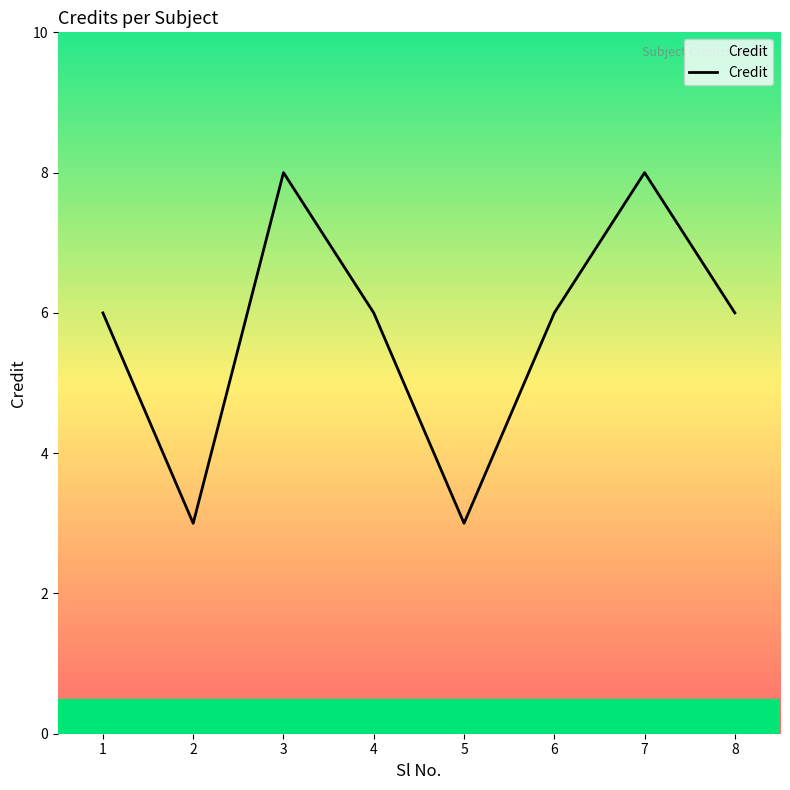

How many interior local peaks (higher than both neighbors) does the data have?

2